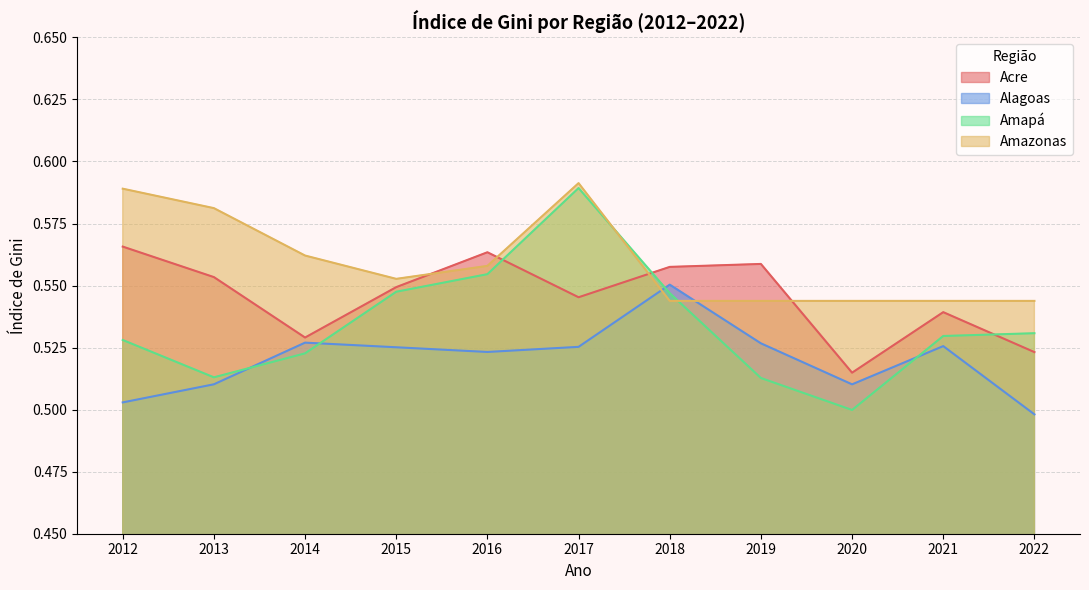

The Amapá series shows 0.3 at 2014. True or false?

False